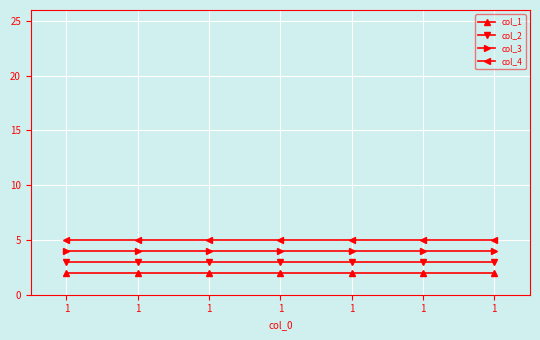

Which series has the largest total across all categories?

col_4